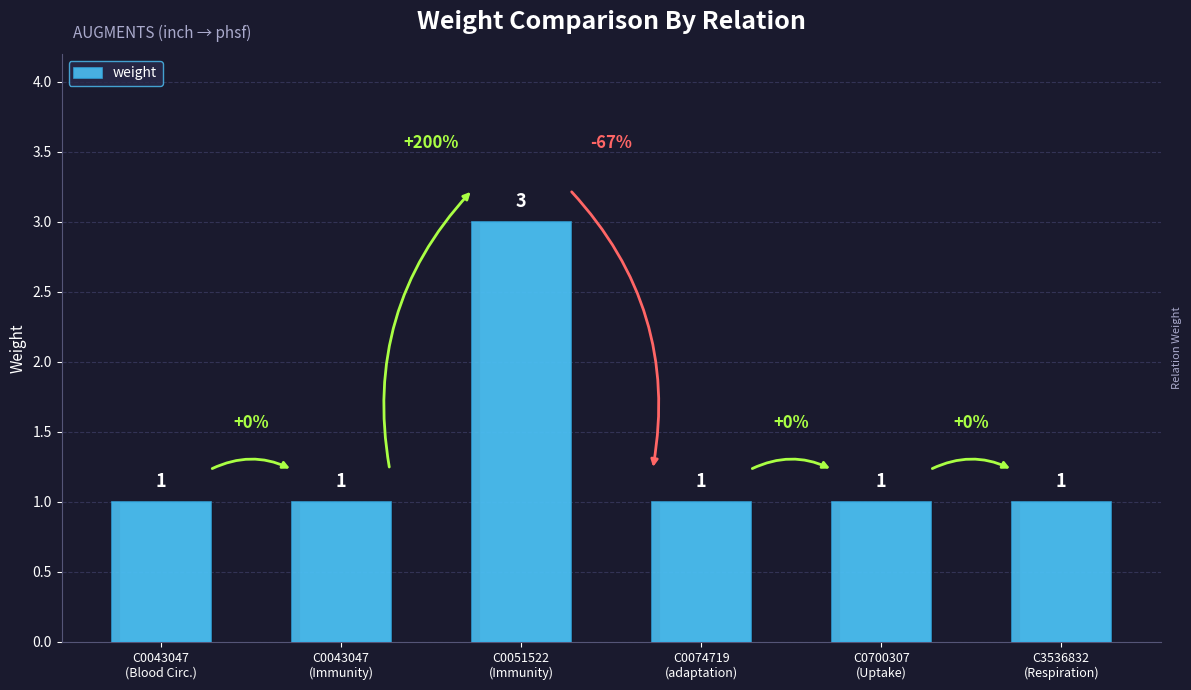

Reading left to right, list all the values displayed in this chart.

C0043047
(Blood Circ.)=1	C0043047
(Immunity)=1	C0051522
(Immunity)=3	C0074719
(adaptation)=1	C0700307
(Uptake)=1	C3536832
(Respiration)=1